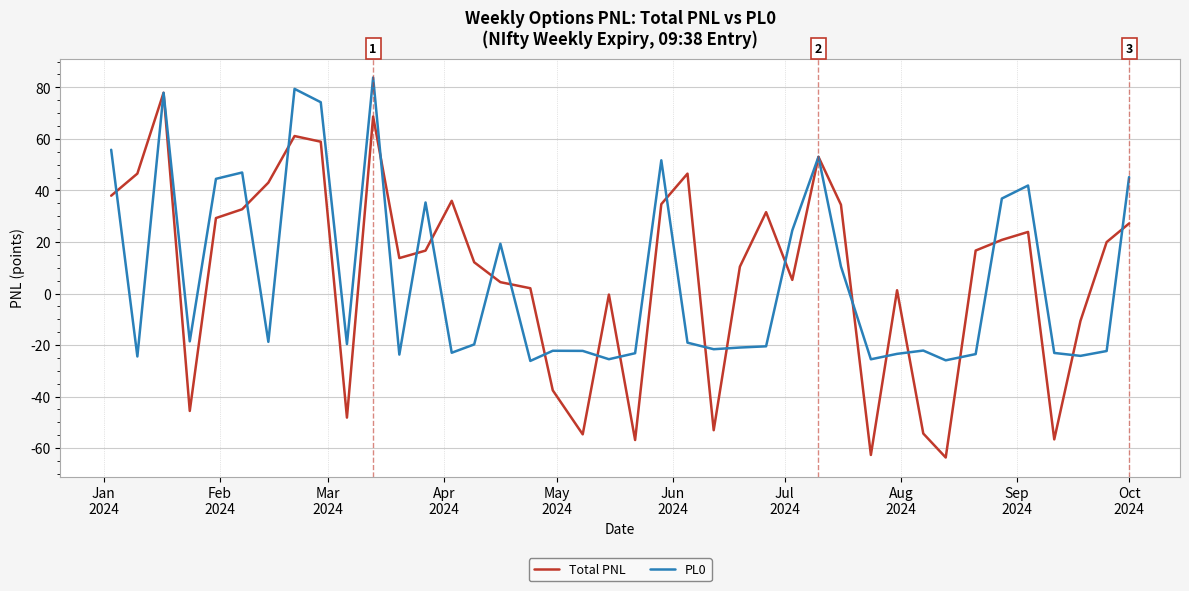

What is the lowest value of the PL0 series?

-26.1